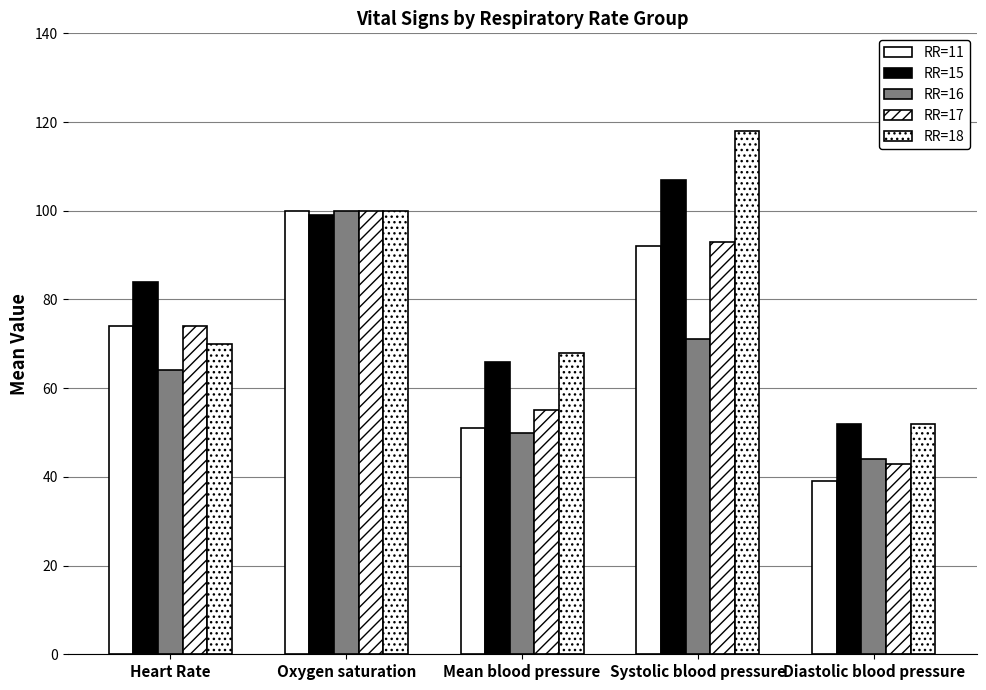

How many values in the RR=15 series are below 84?

2